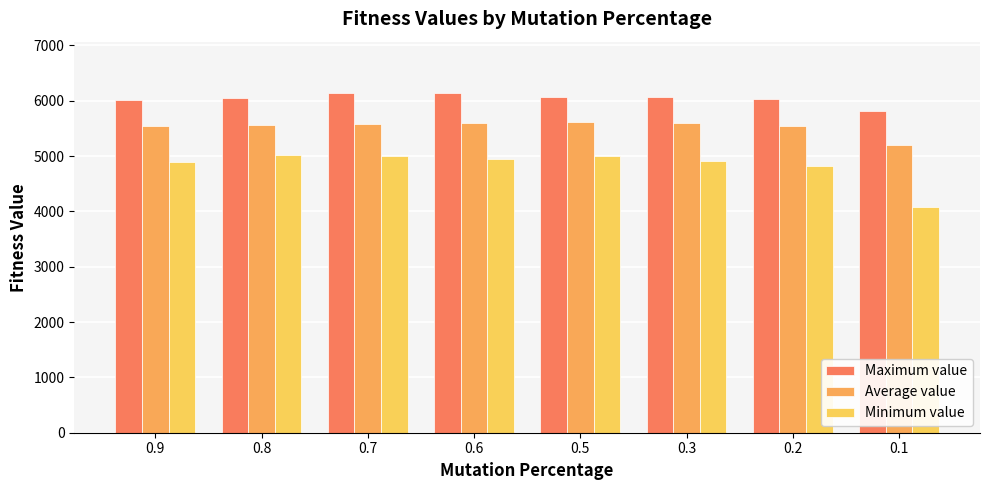

Is it true that Average value equals 7557.5 at 0.2?

False